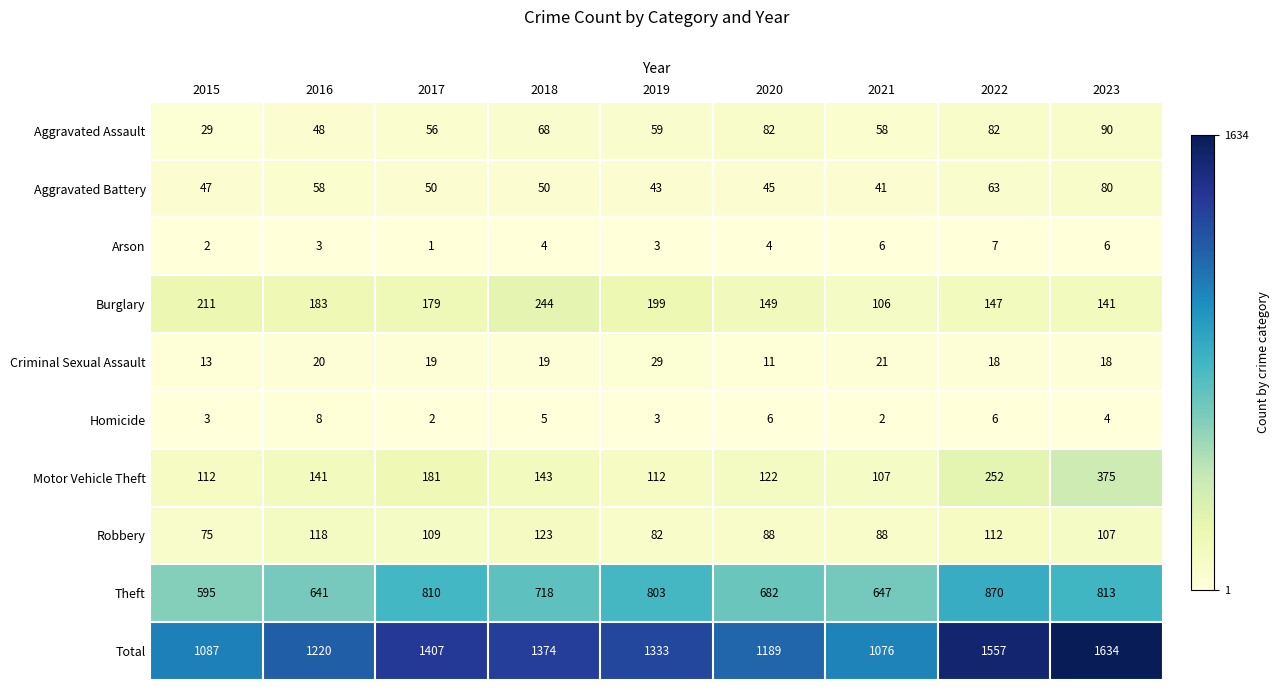

At which category does the chart reach its peak across all series?

2023